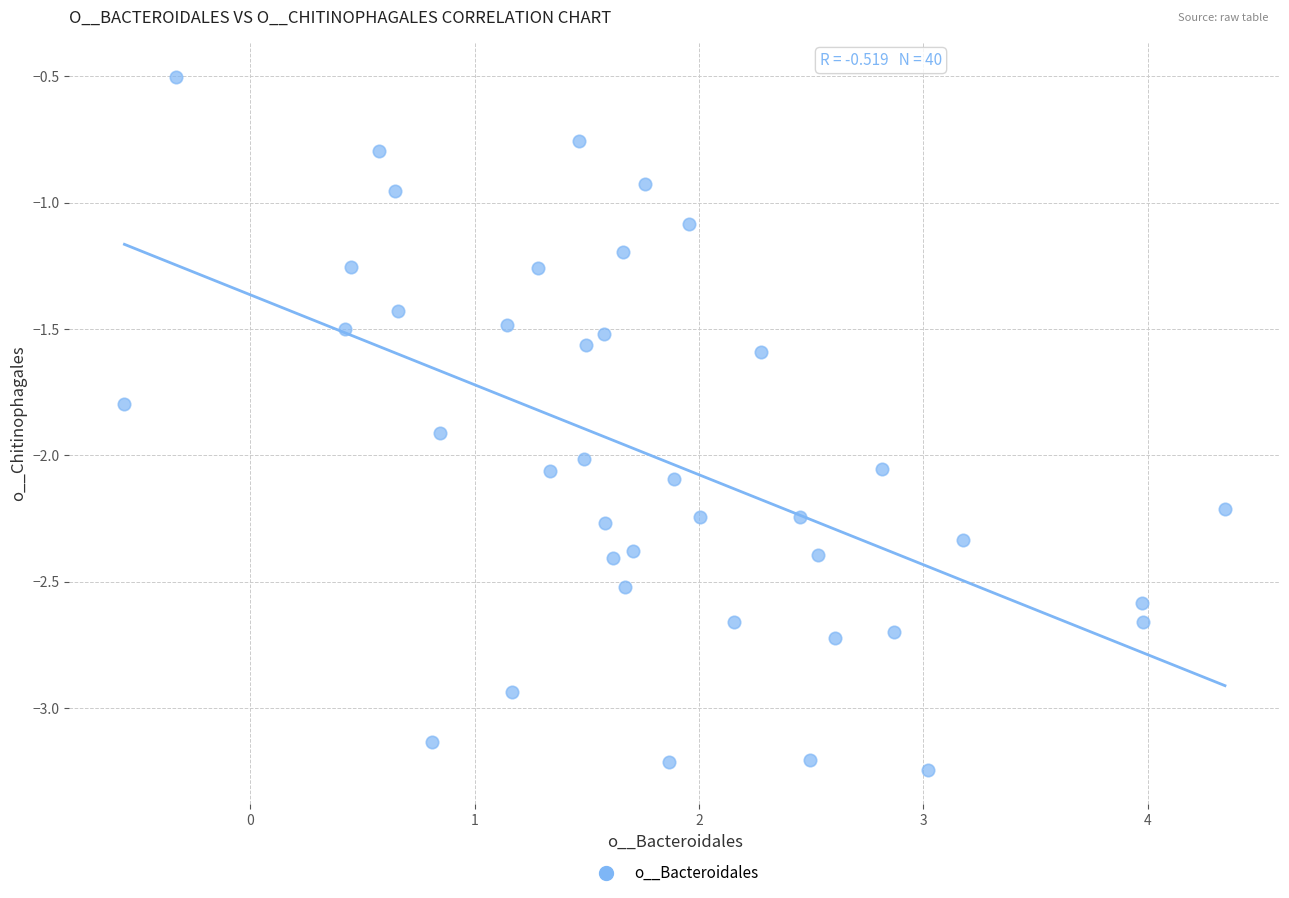

What is the range of X values (max minus min)?

4.9